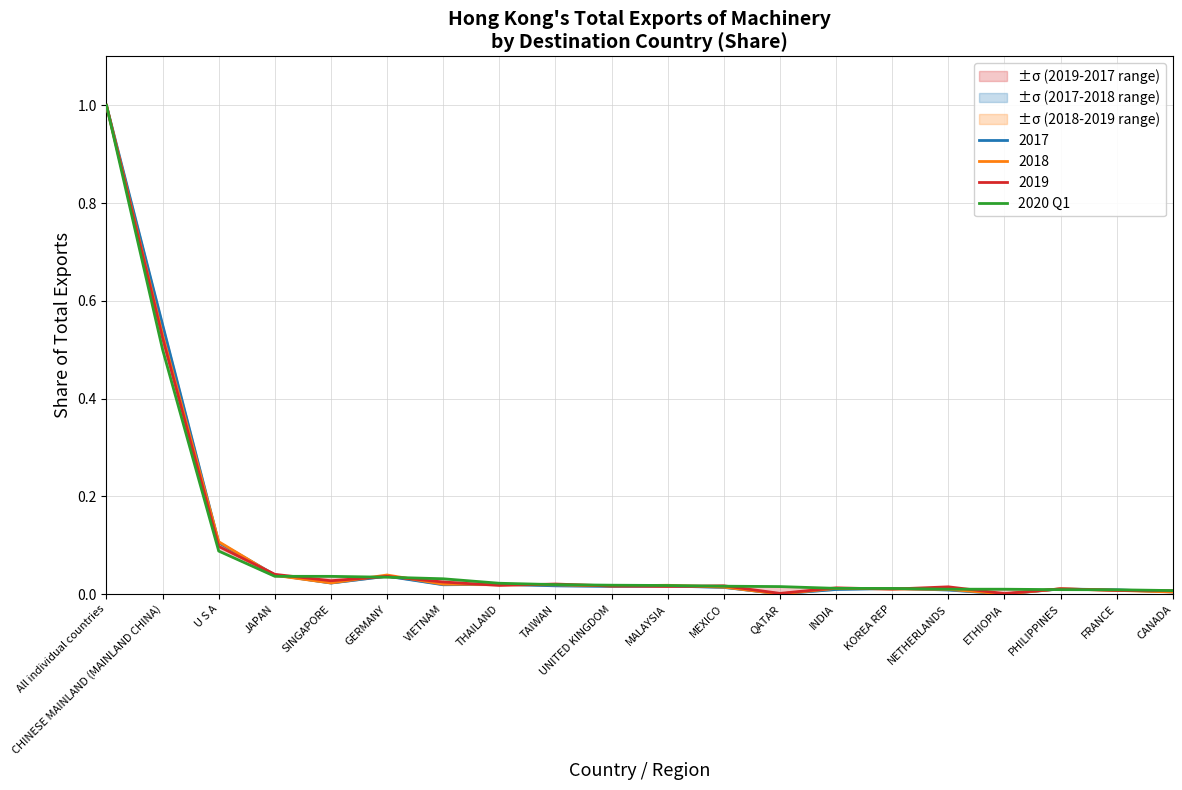

What is the label of the 12th point from the right?

TAIWAN